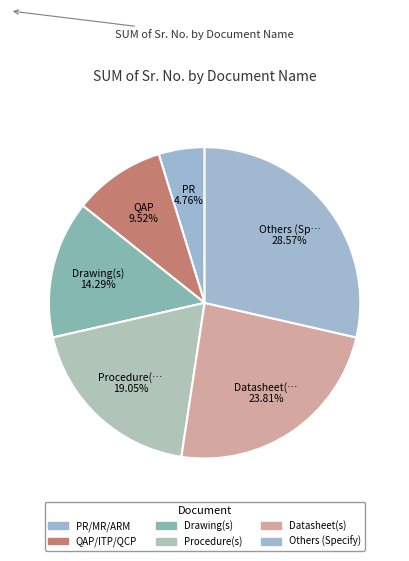

Which category has the smallest portion of the pie?

PR/MR/ARM